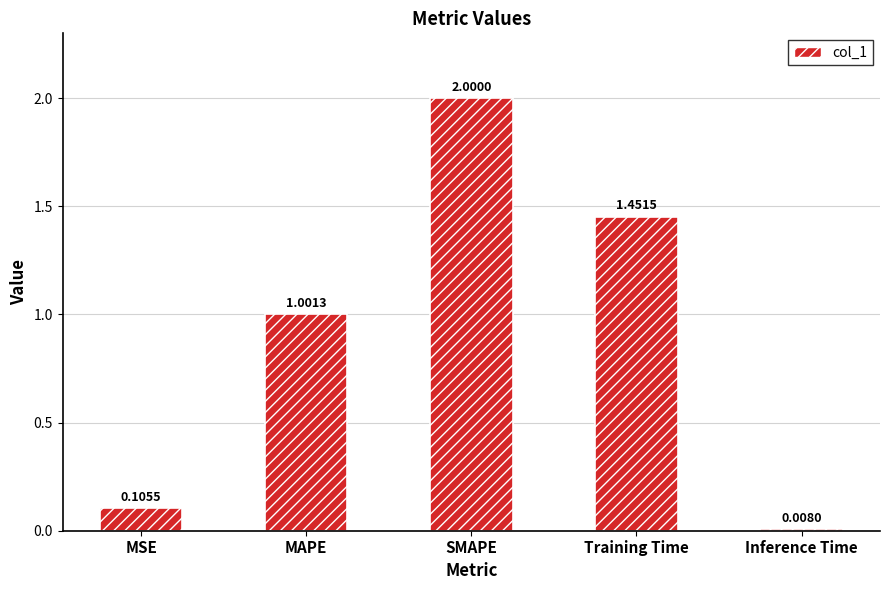

Are the bars horizontal?

No